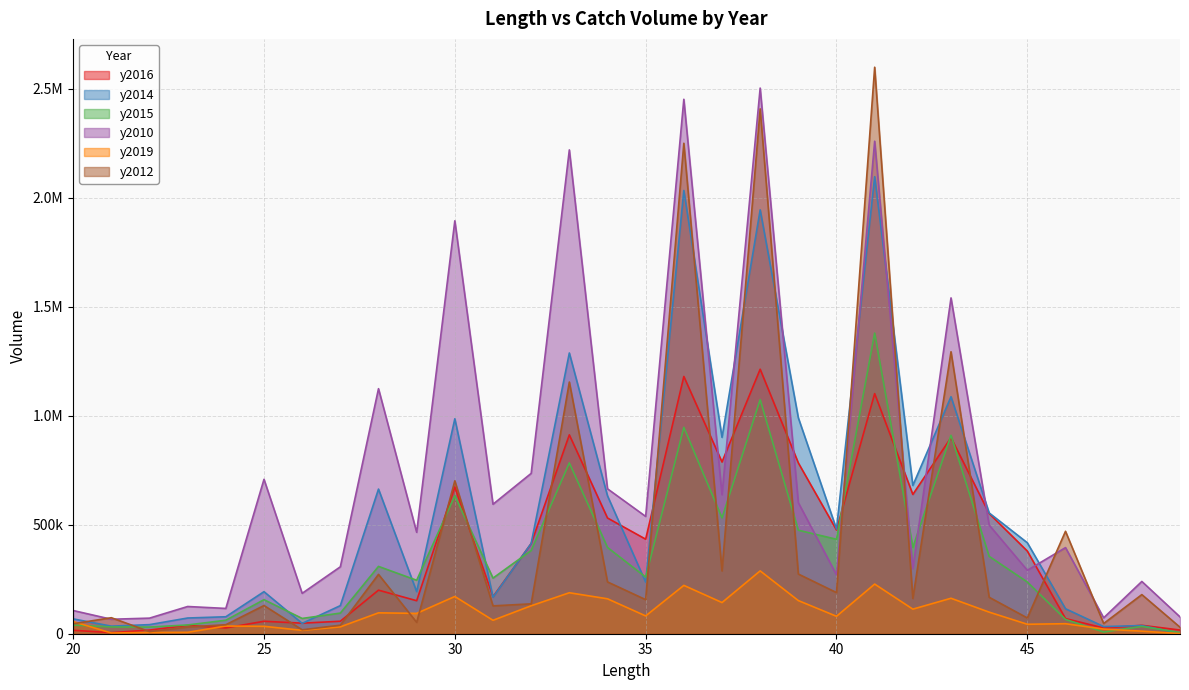

Which category has the lowest value in the y2014 series?

49